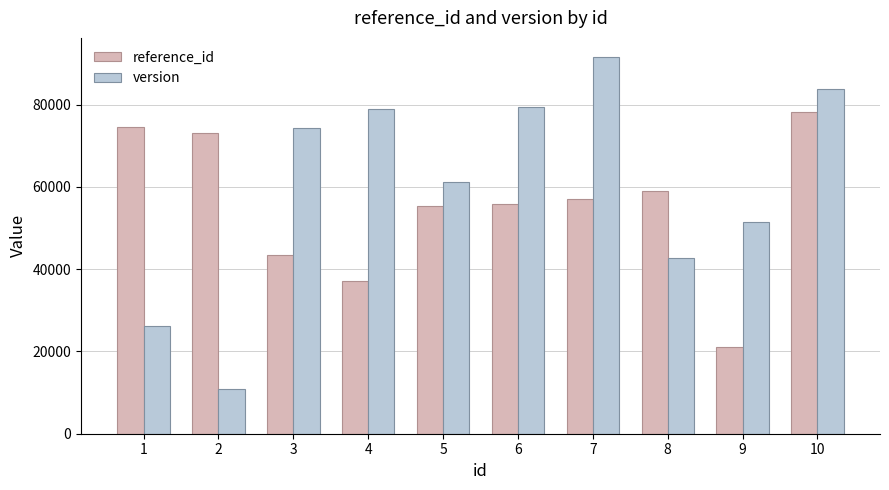

How many series are shown in this chart?

2